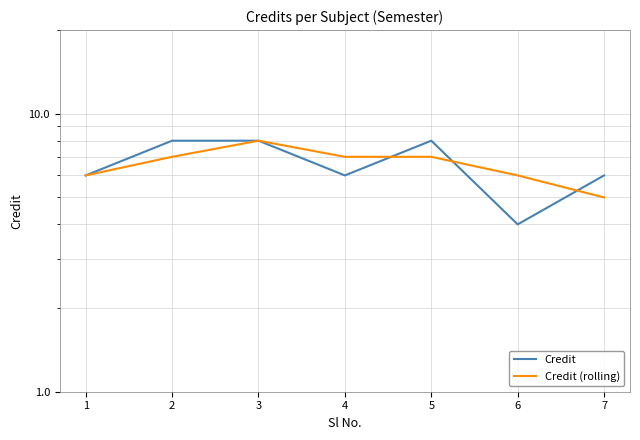

Is it true that Credit (rolling) equals 7 at 5?

True